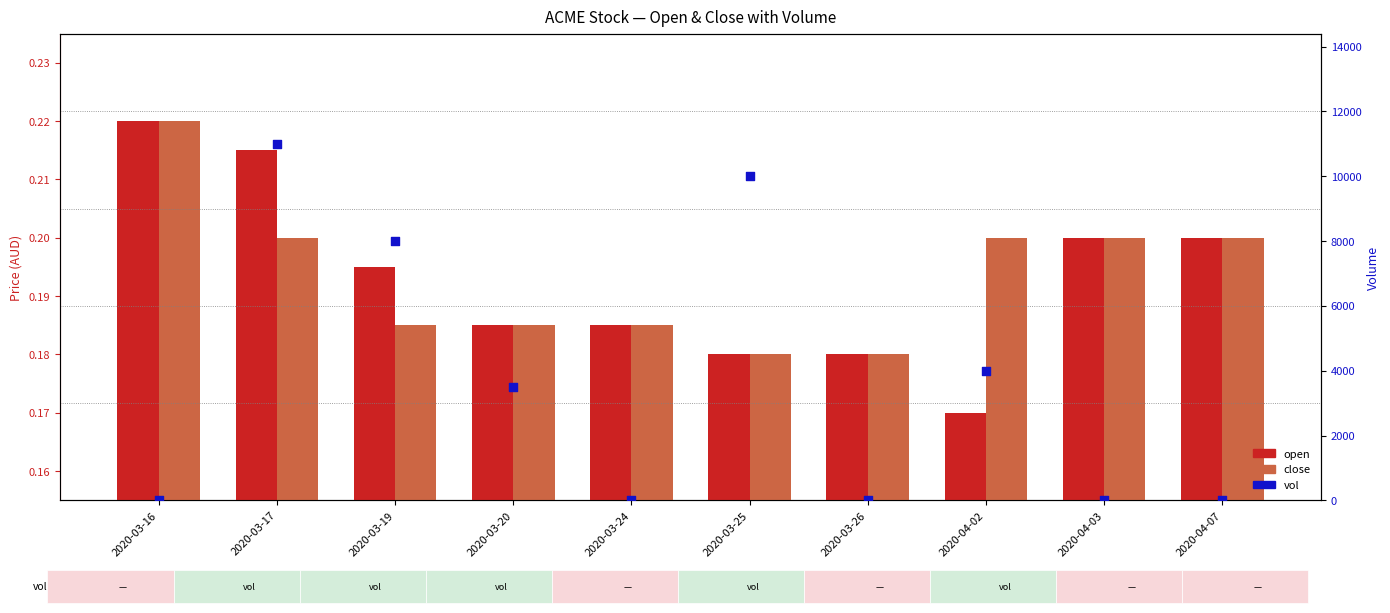

Which series has the largest Y range (max minus min)?

vol